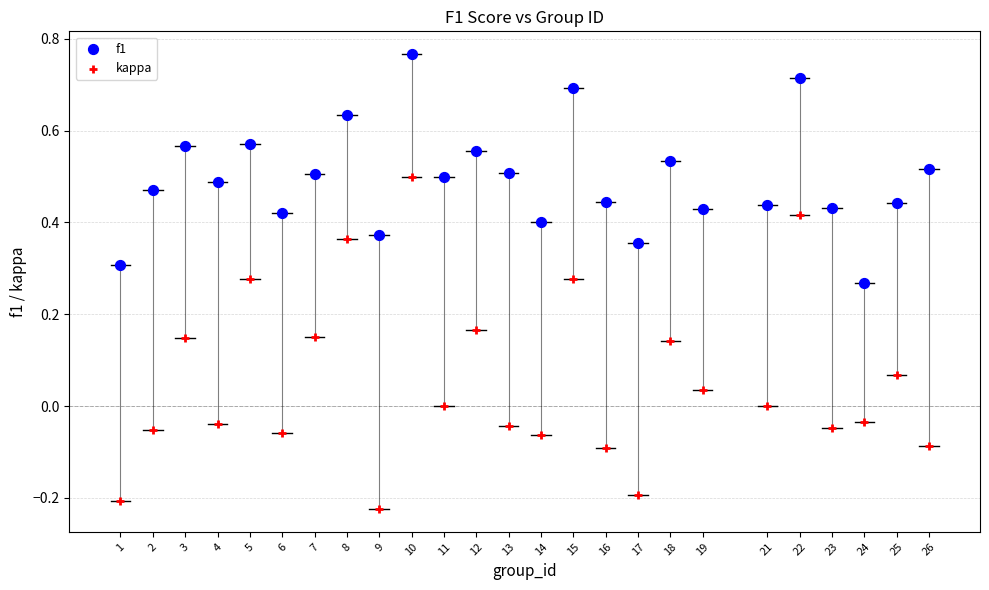

Which series reaches the maximum Y coordinate?

f1